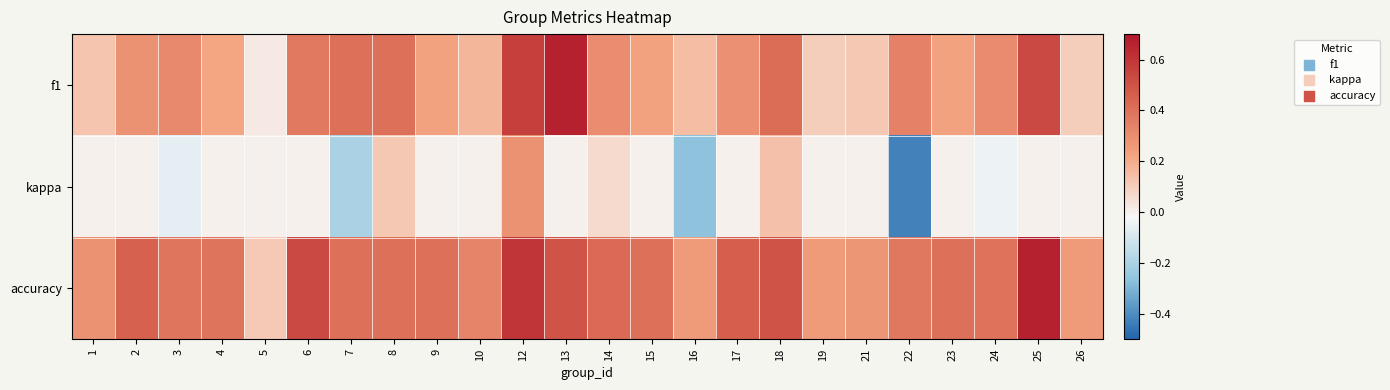

Which series has the largest range (max minus min)?

kappa